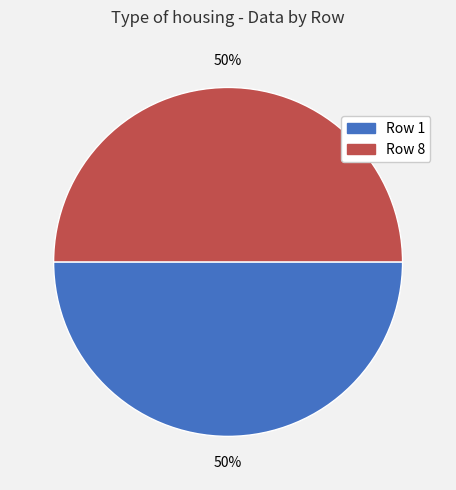

To the nearest percent, what is the average slice percentage?

50%